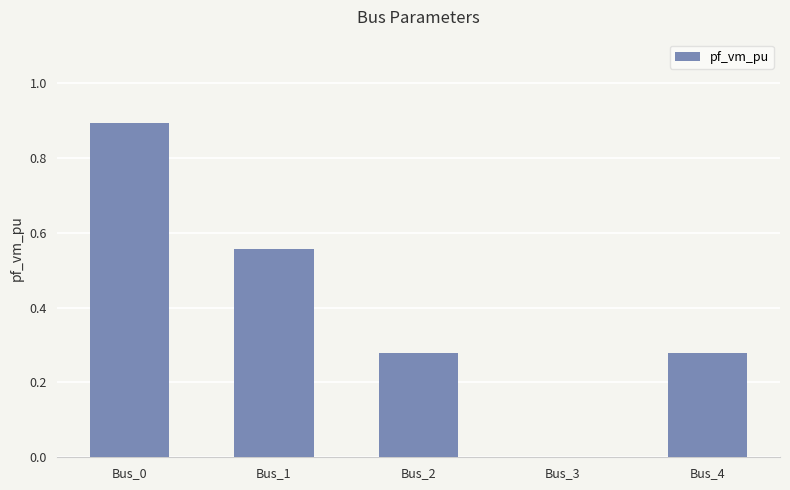

True or false: the data shows 0.8 at Bus_1.

False